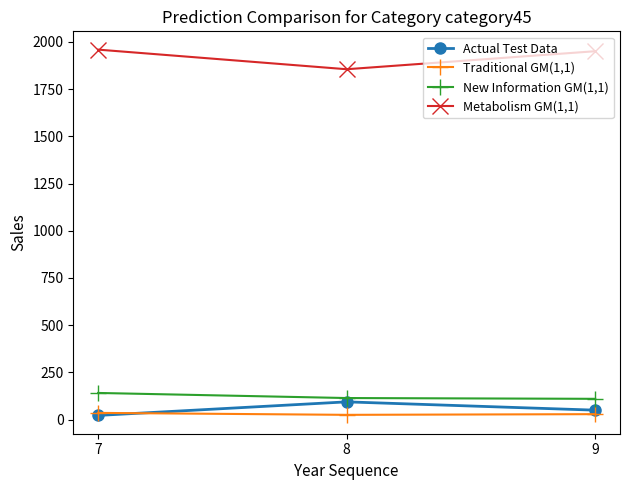

What are all the series names shown in the legend?

Actual Test Data, Traditional GM(1,1), New Information GM(1,1), Metabolism GM(1,1)